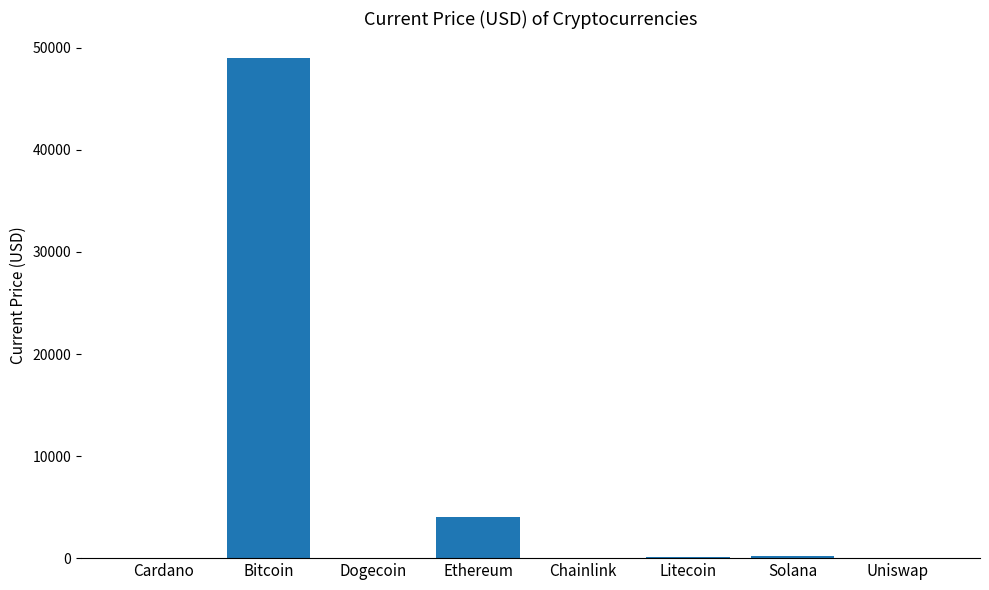

What is the sum of all values?

53360.0